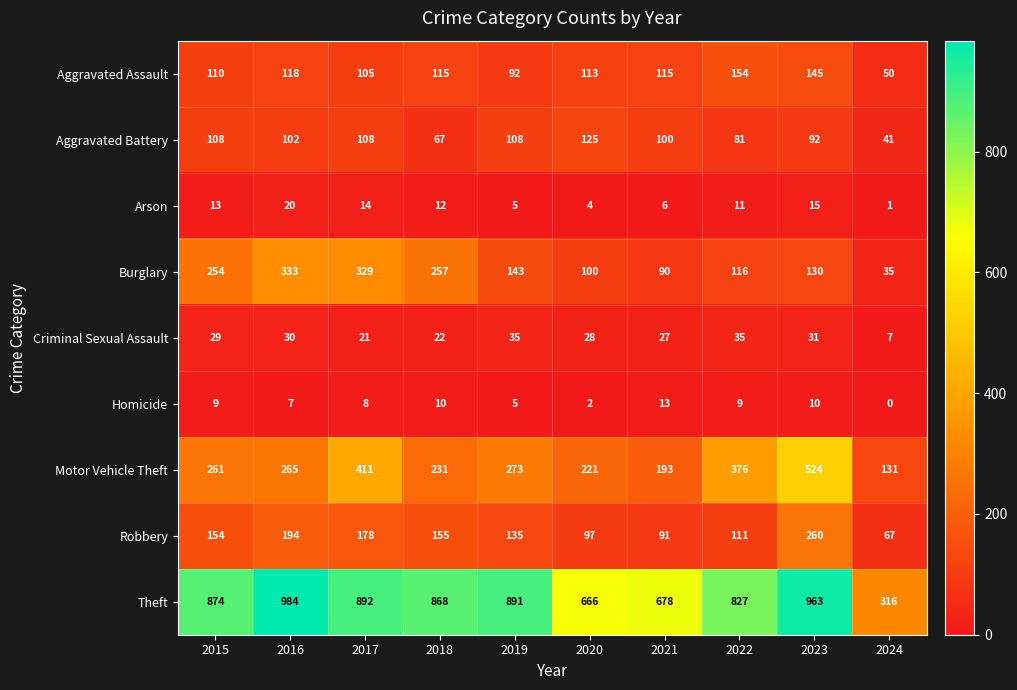

Which series has the largest total across all categories?

Theft